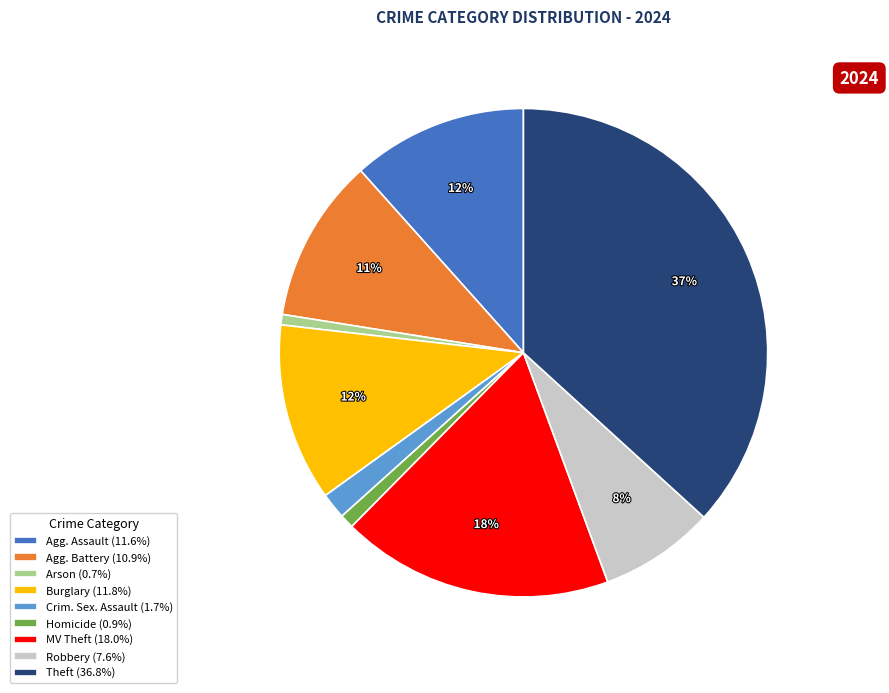

To the nearest percent, what is the average slice percentage?

11%